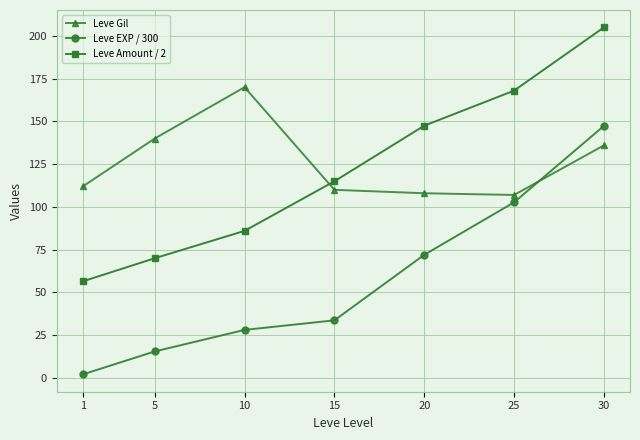

Between 20 and 30, which series saw the biggest shift?

Leve EXP / 300